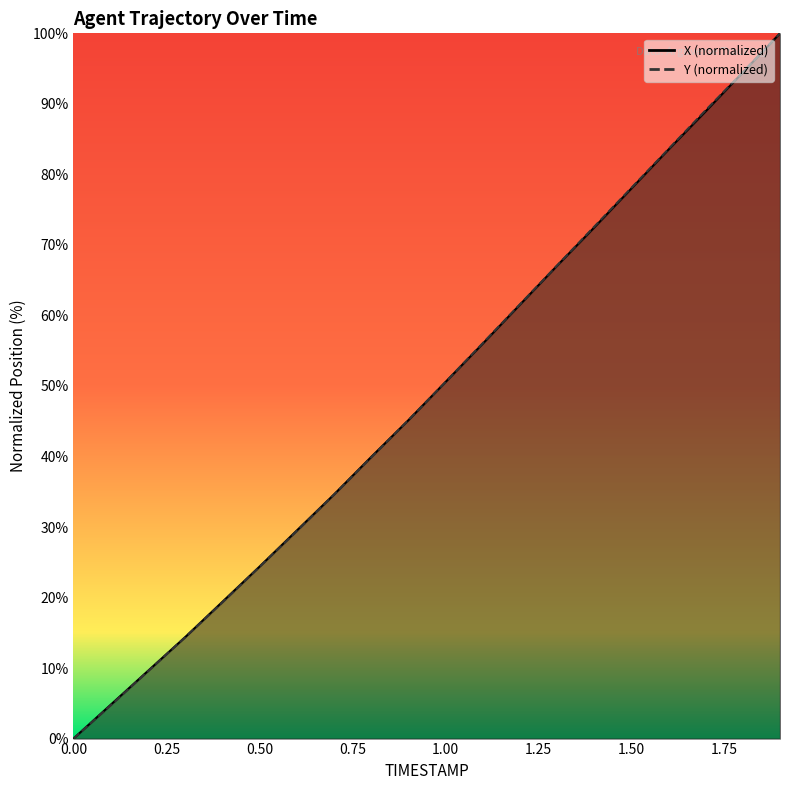

What is the maximum value for Y?

100.0